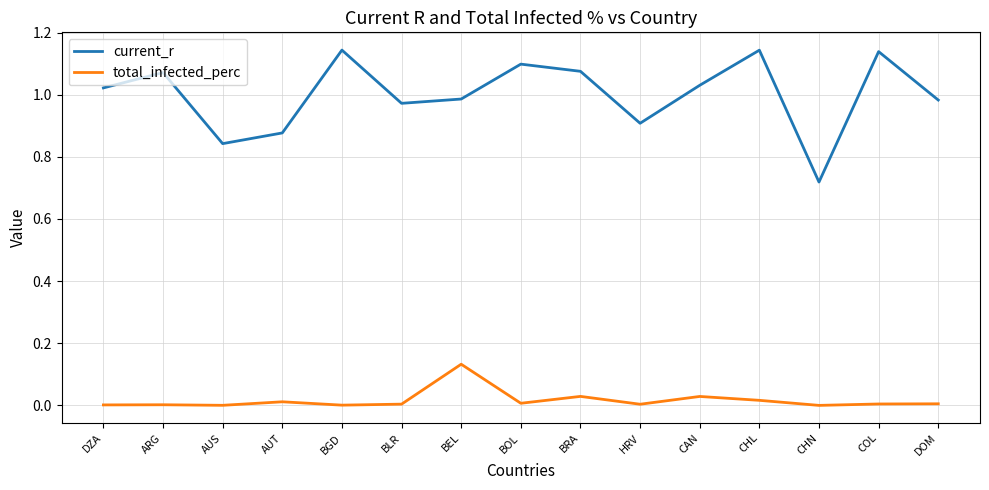

At which label does current_r reach its minimum?

CHN